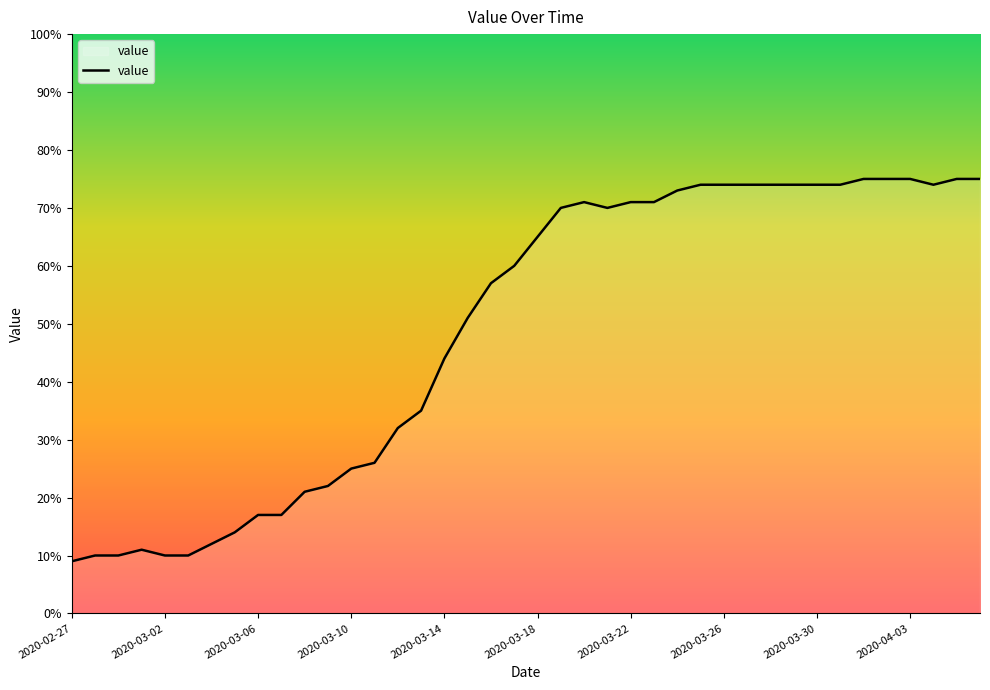

What is the greatest value displayed?

75